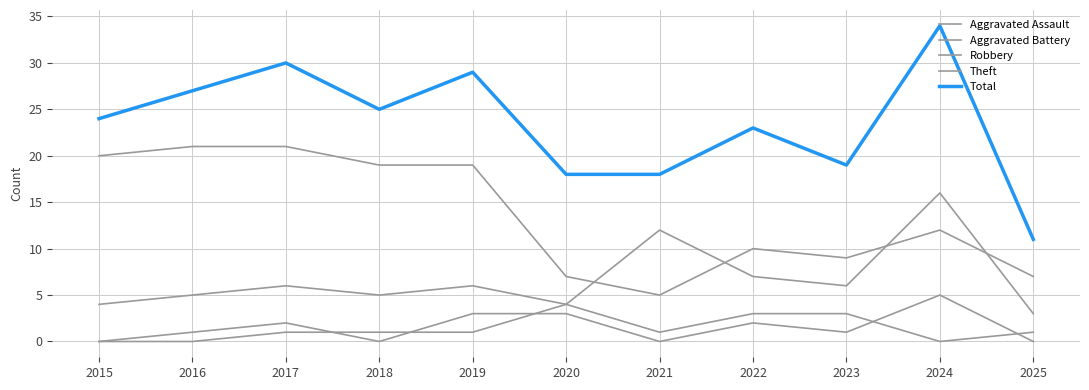

The value of Theft at 2018 is 33. True or false?

False